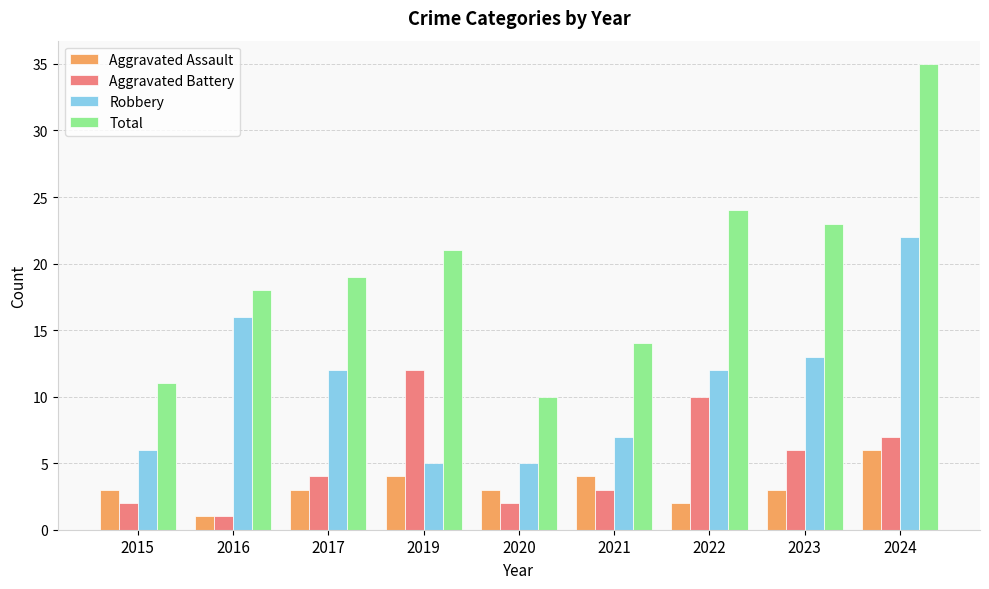

The value of Aggravated Battery at 2019 is 12. True or false?

True